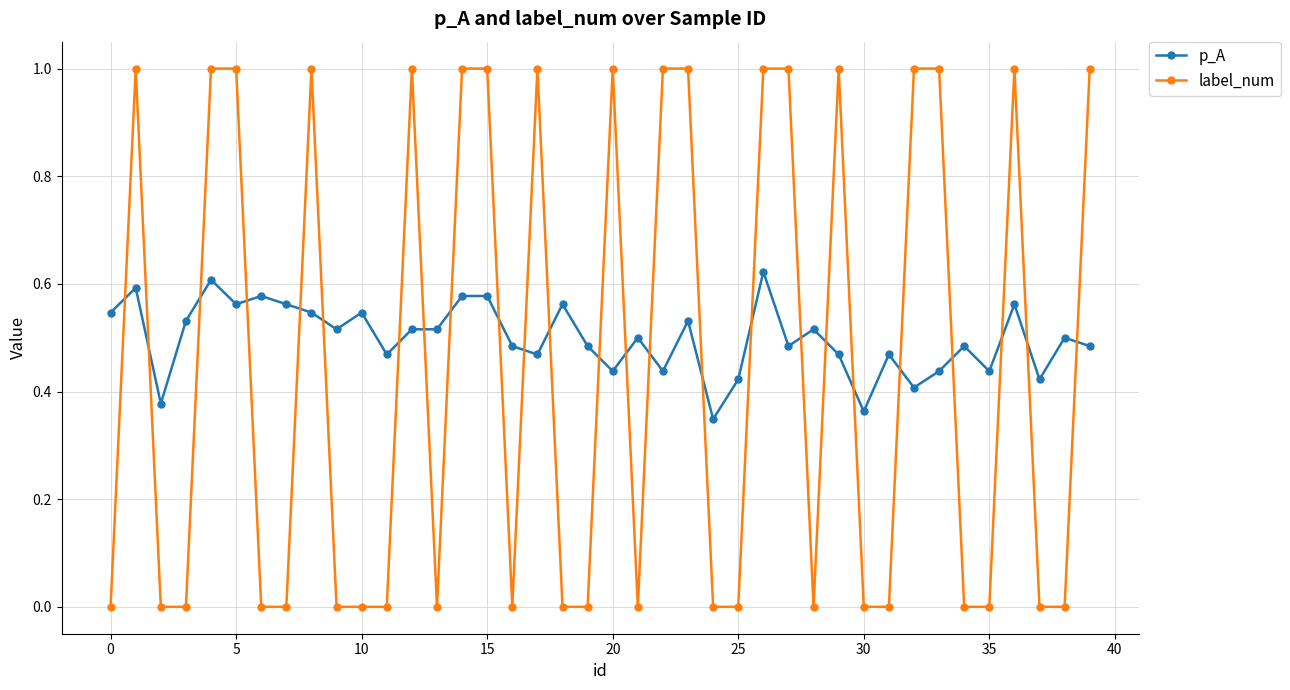

Rank the series by their maximum value, from highest to lowest.

label_num, p_A